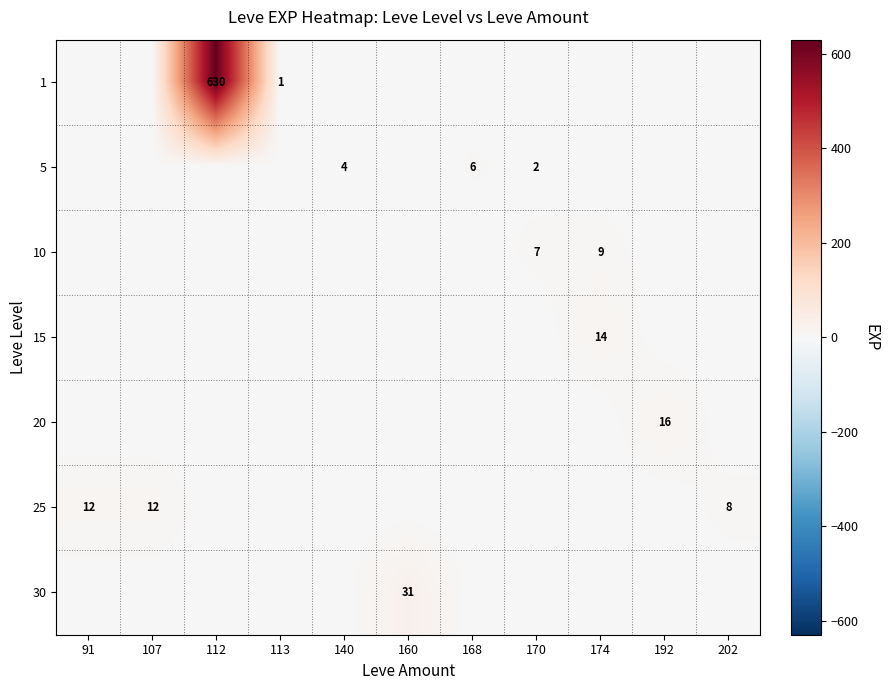

The value of 5 at 170 is 3. True or false?

False